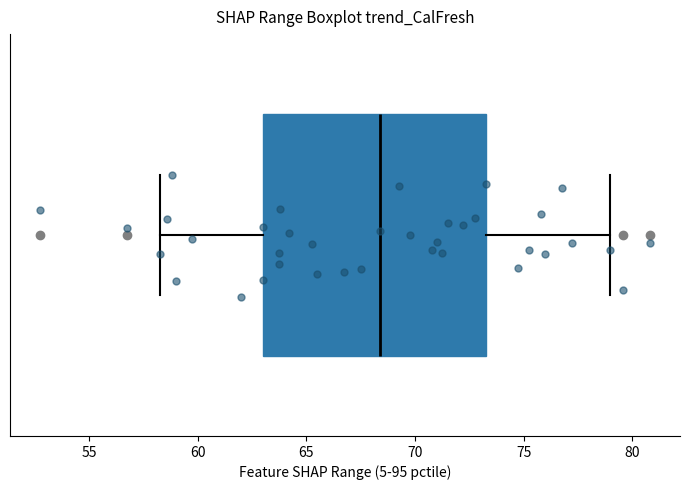

Read this box plot against the x-axis: the position of the median line, the range covered by the box, and the ends of both whiskers. The values are not printed on the chart, so give them approximately, as read against the axis.

median 68.5, box 63.0 to 73.5, whiskers 58.5 to 79.0